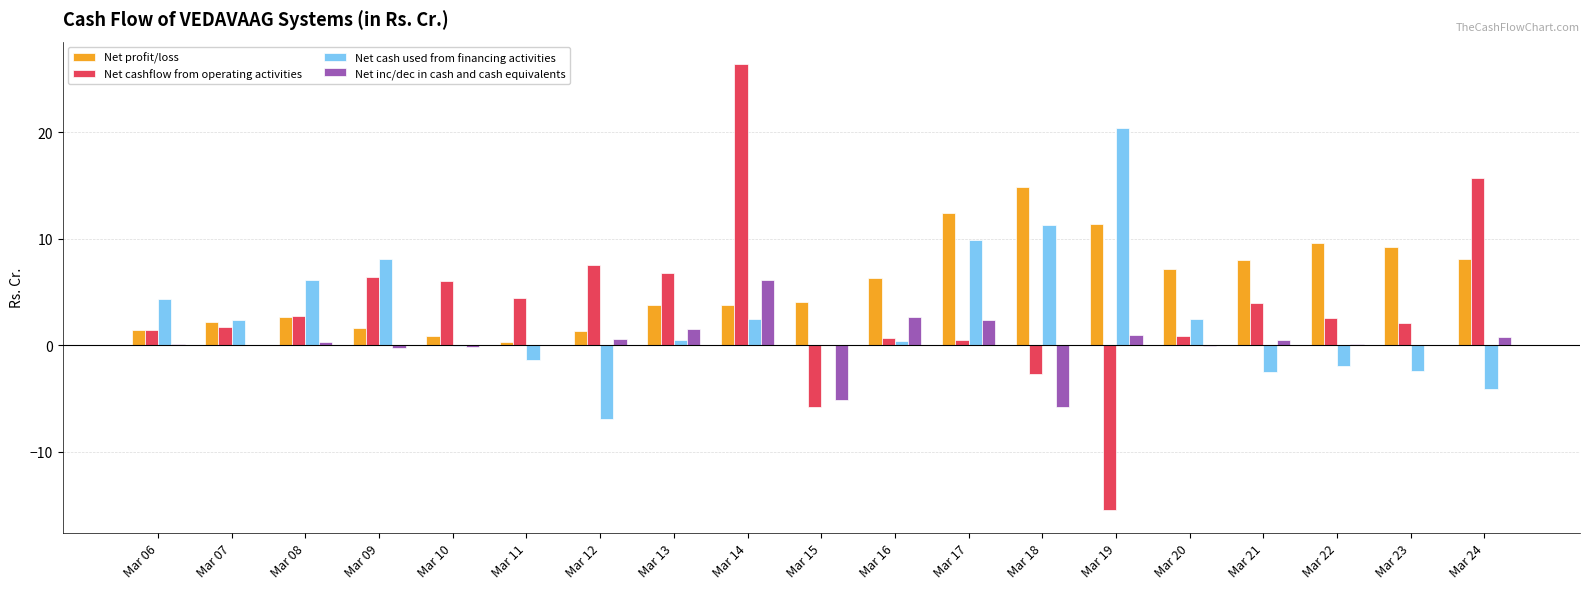

The Net inc/dec in cash and cash equivalents series shows 0.3 at Mar 08. True or false?

True